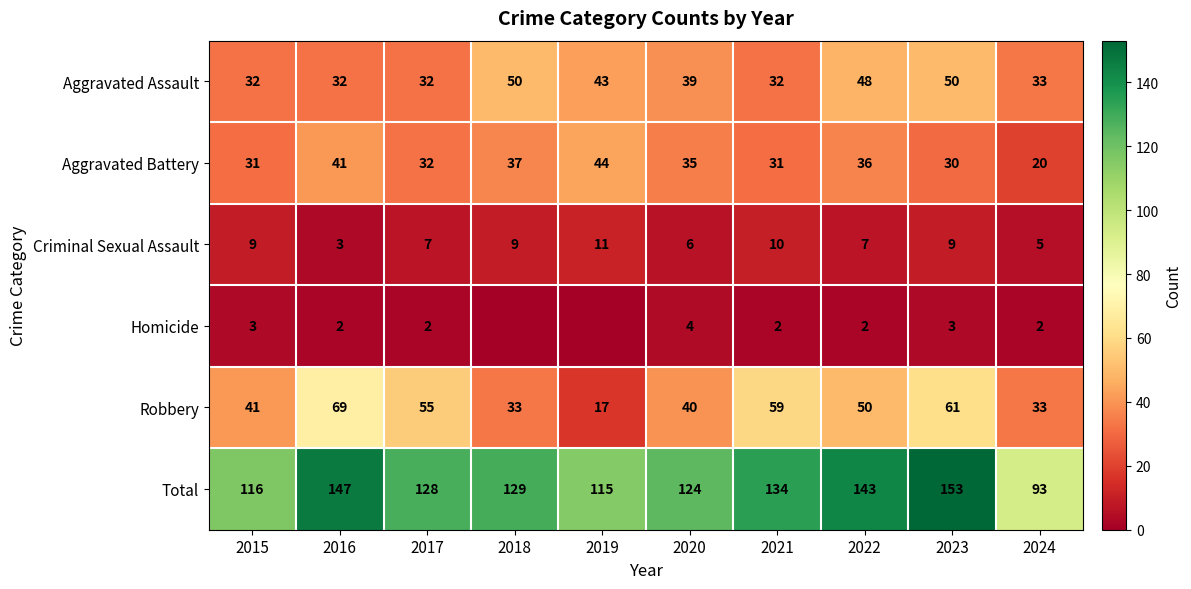

Is the value of Aggravated Assault at 2021 greater than the value of Robbery at 2024?

No